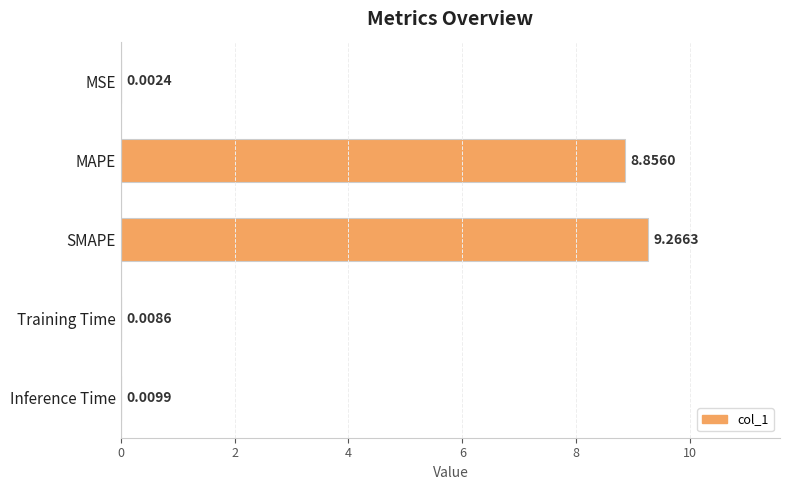

Which has a higher value, Training Time or Inference Time?

Inference Time